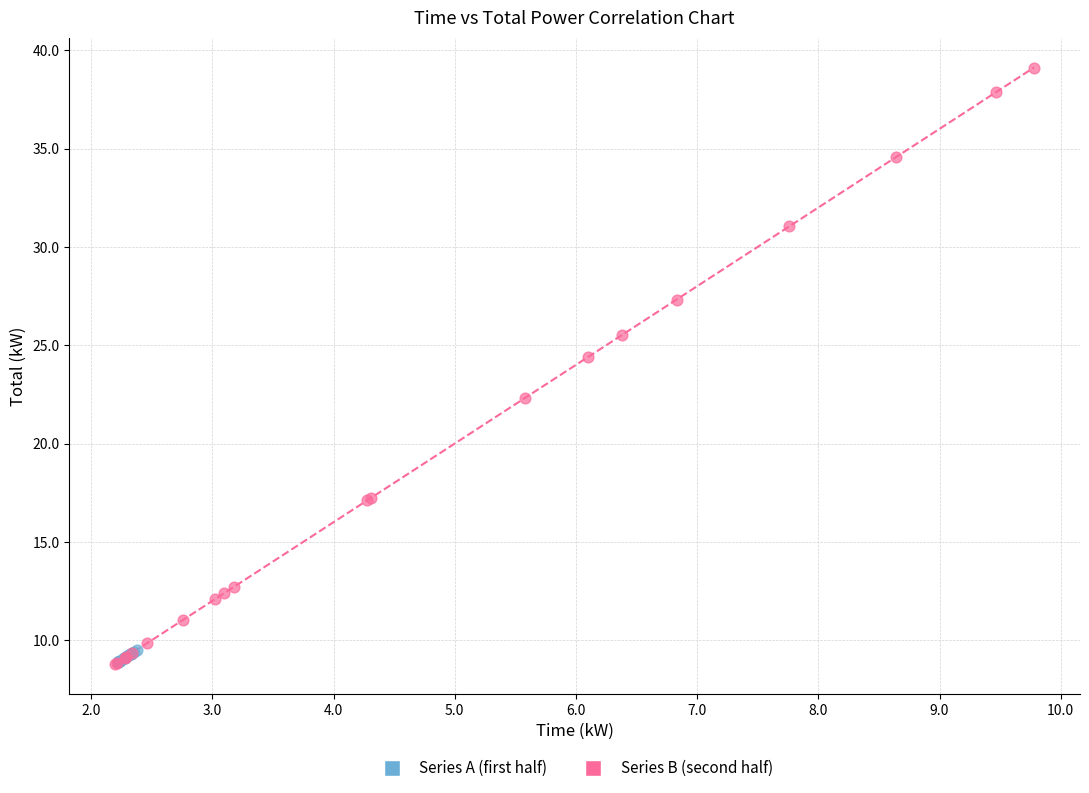

Which series reaches the maximum Y coordinate?

Series B (second half)